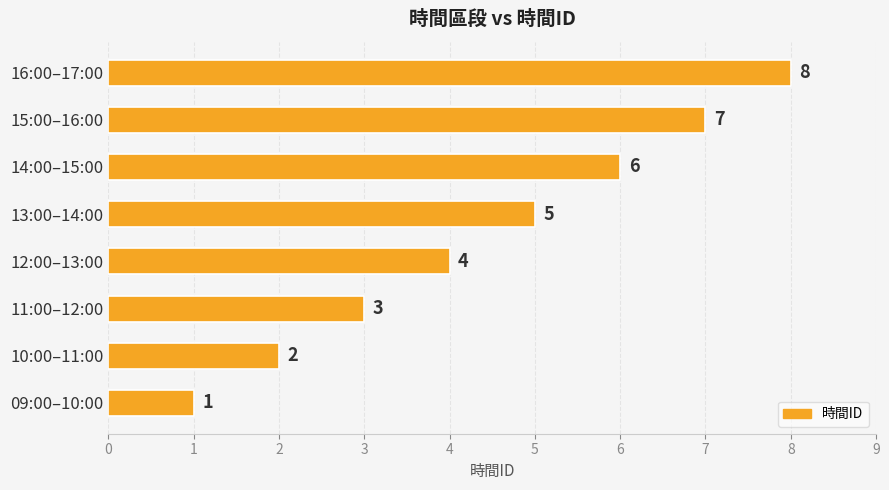

What is the difference between the second highest and minimum values?

6